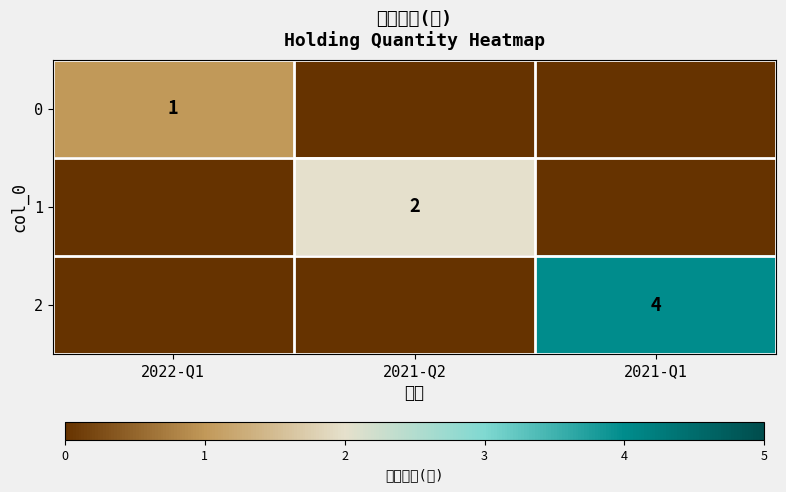

What is the spread (max minus min) of values at 2022-Q1?

1